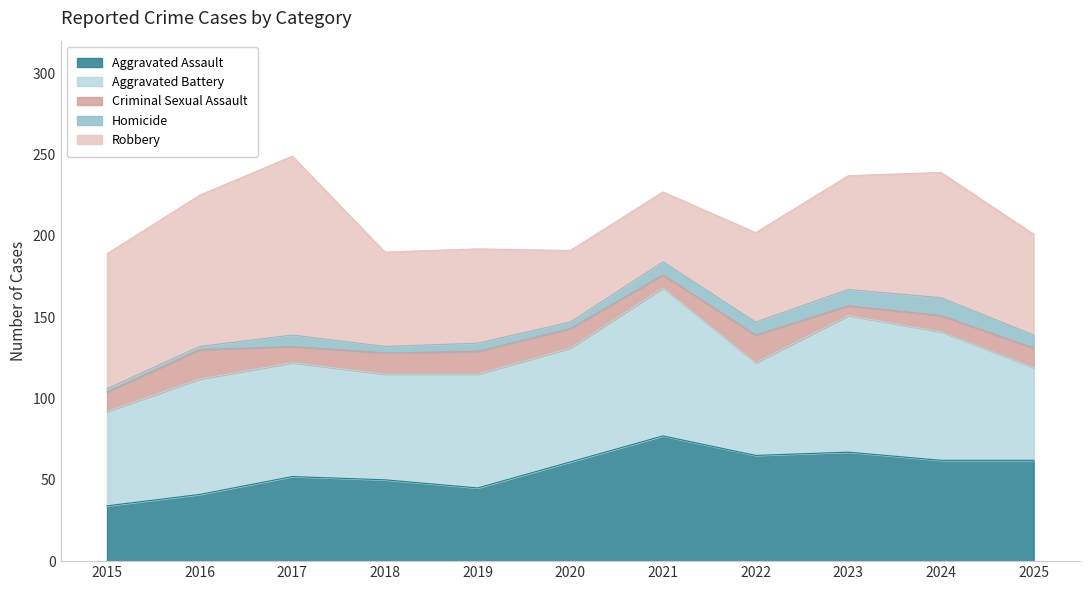

Rank the series at 2021 from lowest to highest value.

Criminal Sexual Assault, Homicide, Robbery, Aggravated Assault, Aggravated Battery